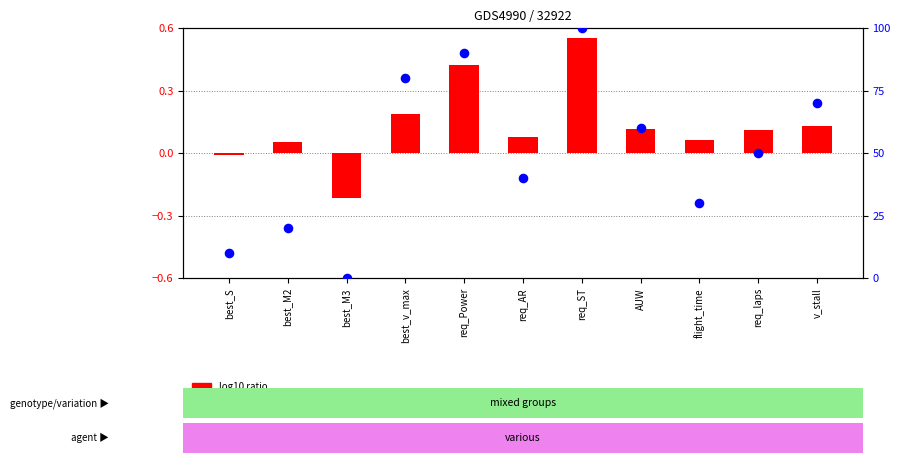

At which category is the sum across all series the highest?

req_ST